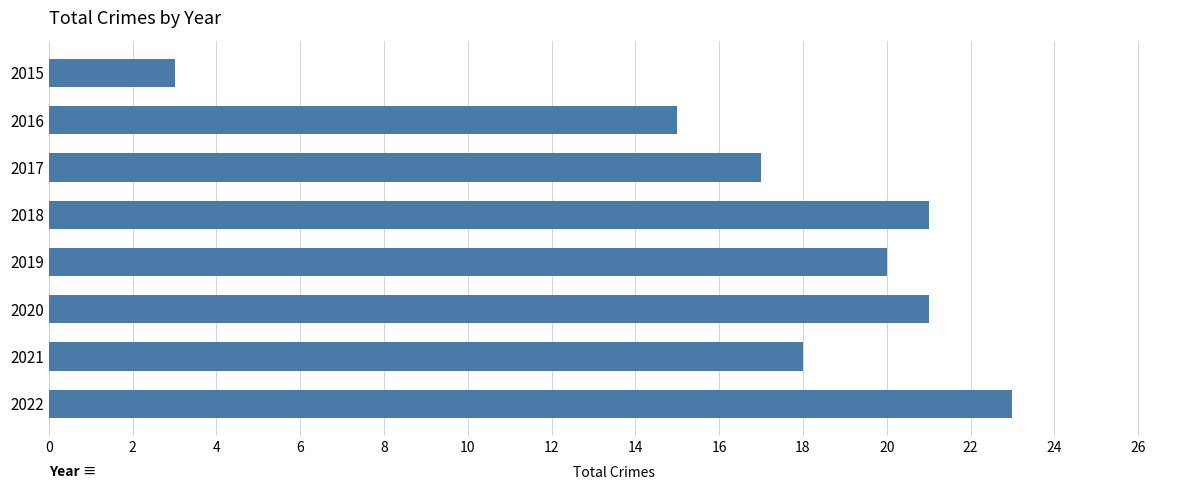

True or false: the data shows 21 at 2018.

True